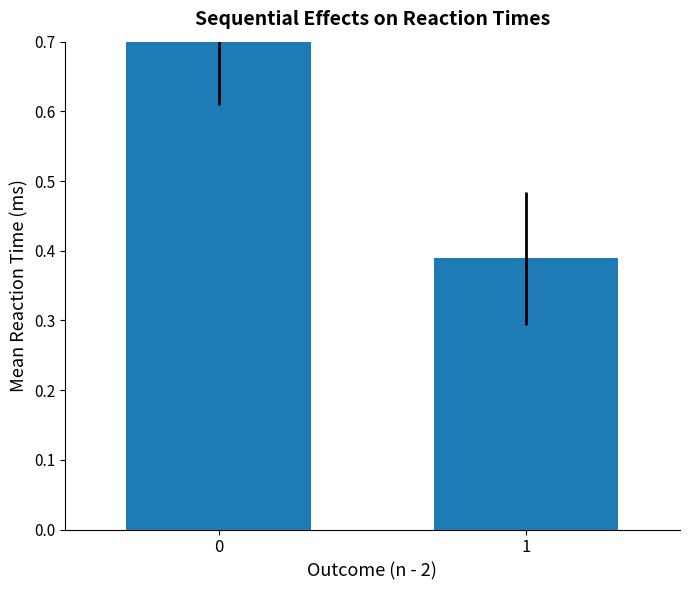

List the labels in order of value, largest first.

0, 1